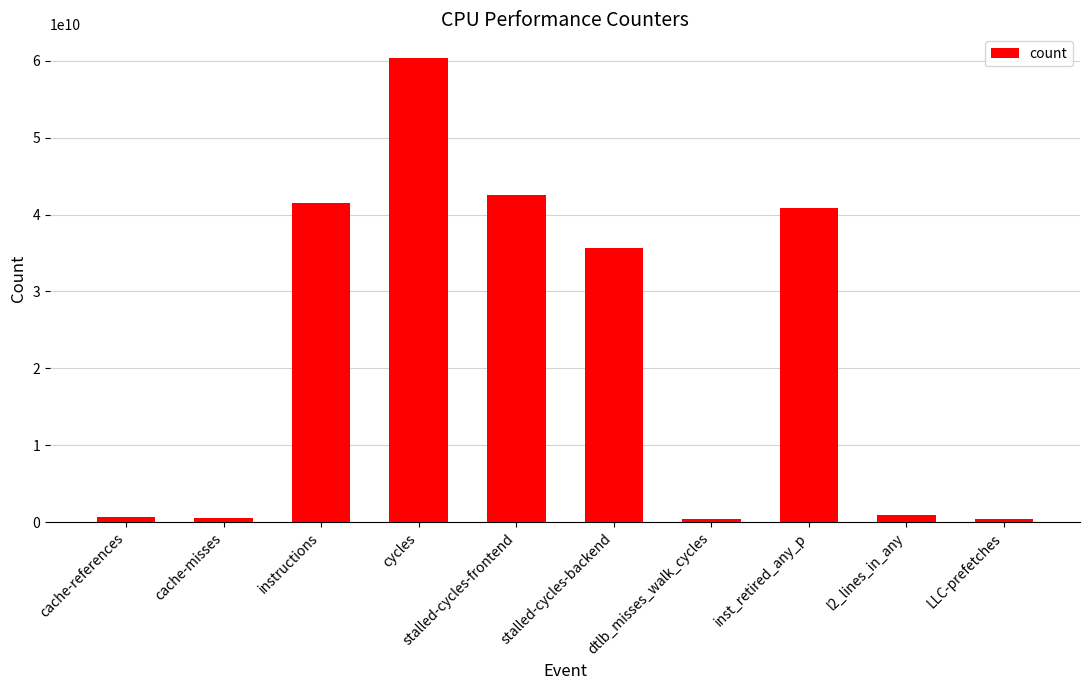

Where does the data first go above 35593338982?

instructions